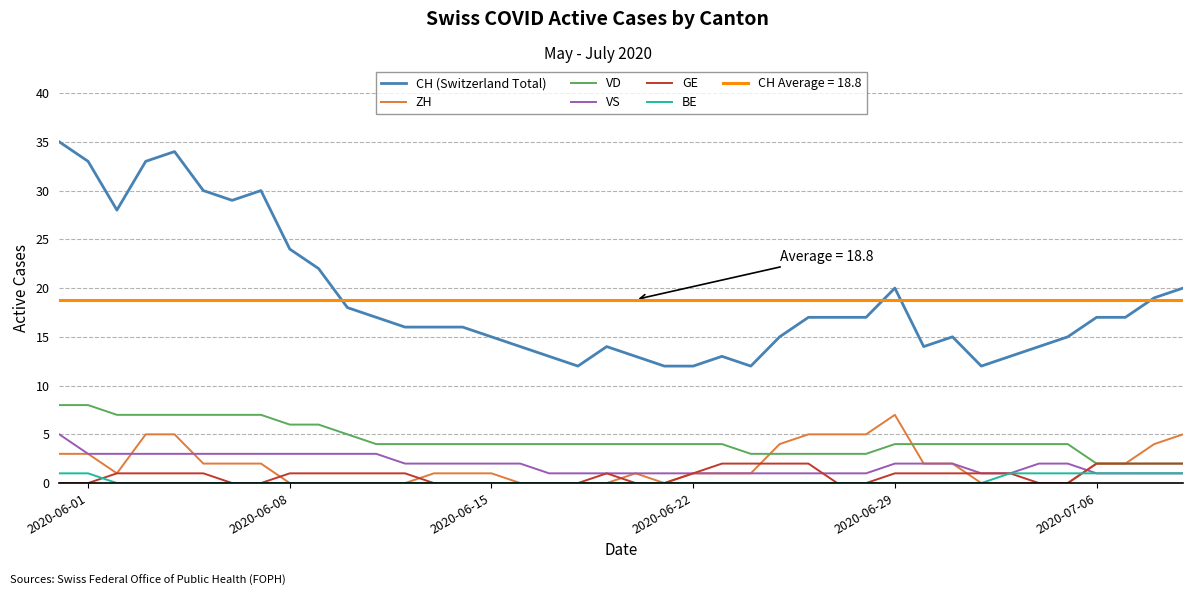

True or false: VS and CH (Switzerland Total) cross at least once.

False